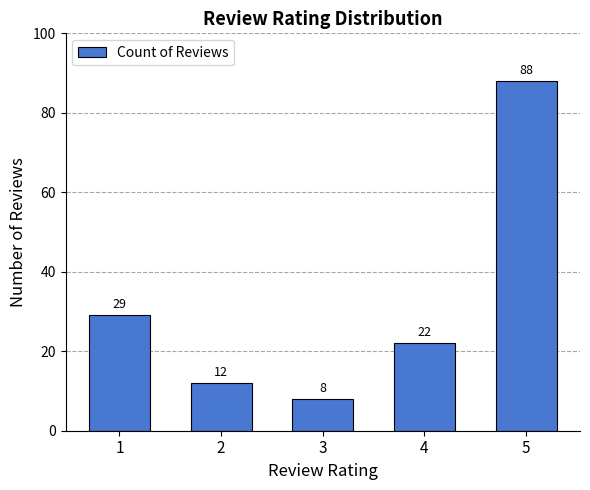

Count the number of categories in the chart.

5